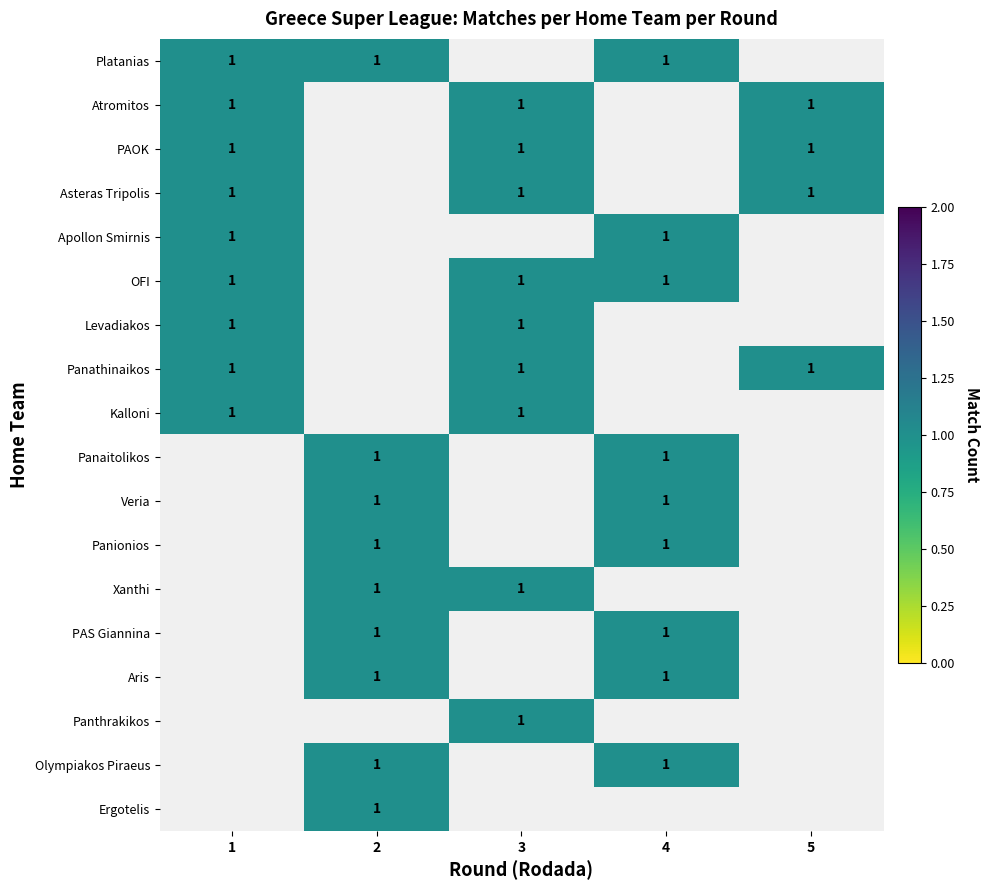

The Platanias series shows 2 at 1. True or false?

False